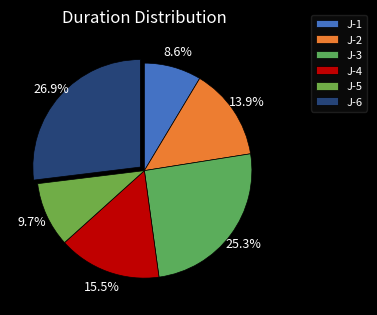

Which category has the biggest portion of the pie?

J-6